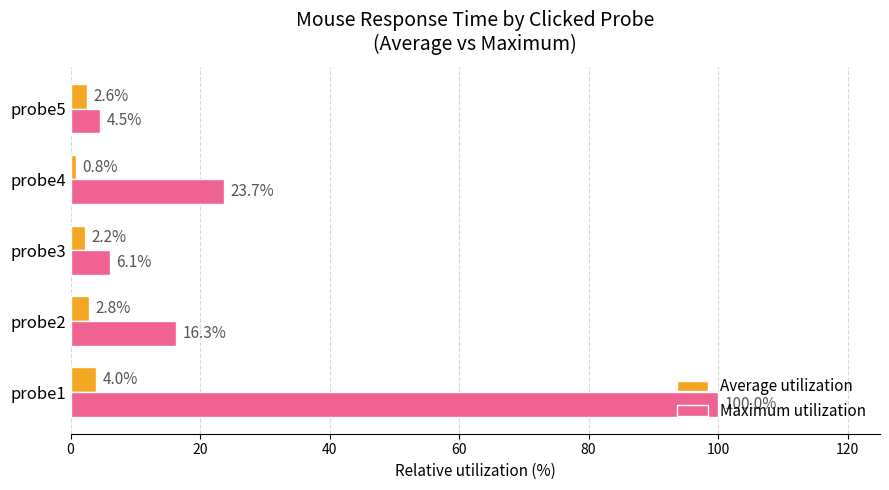

What is the average value of the Average utilization series?

2.5